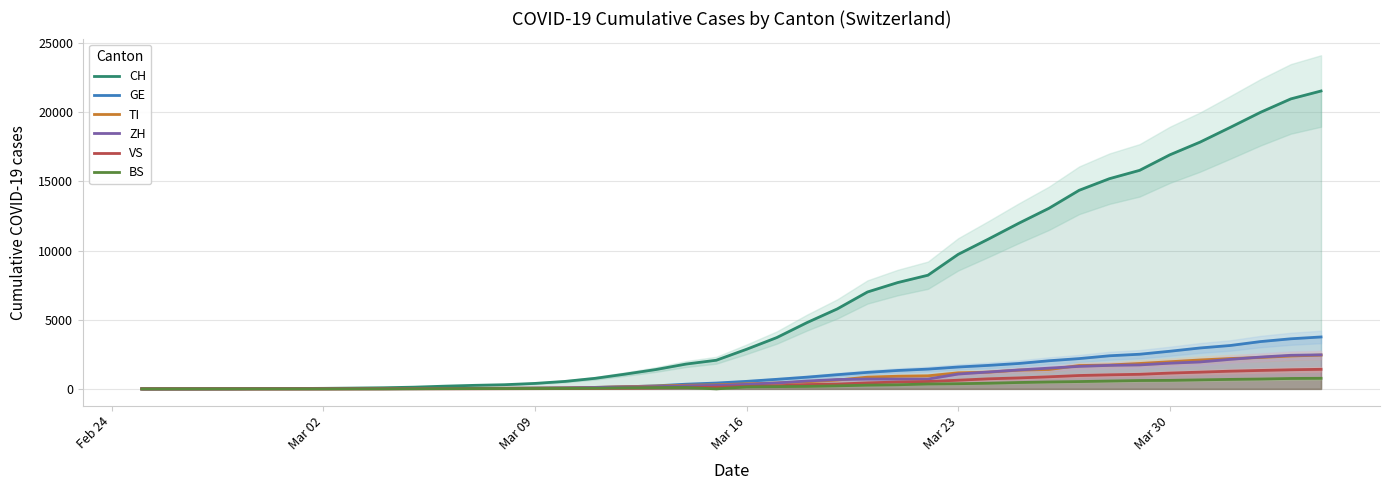

Count the number of data series in this chart.

6